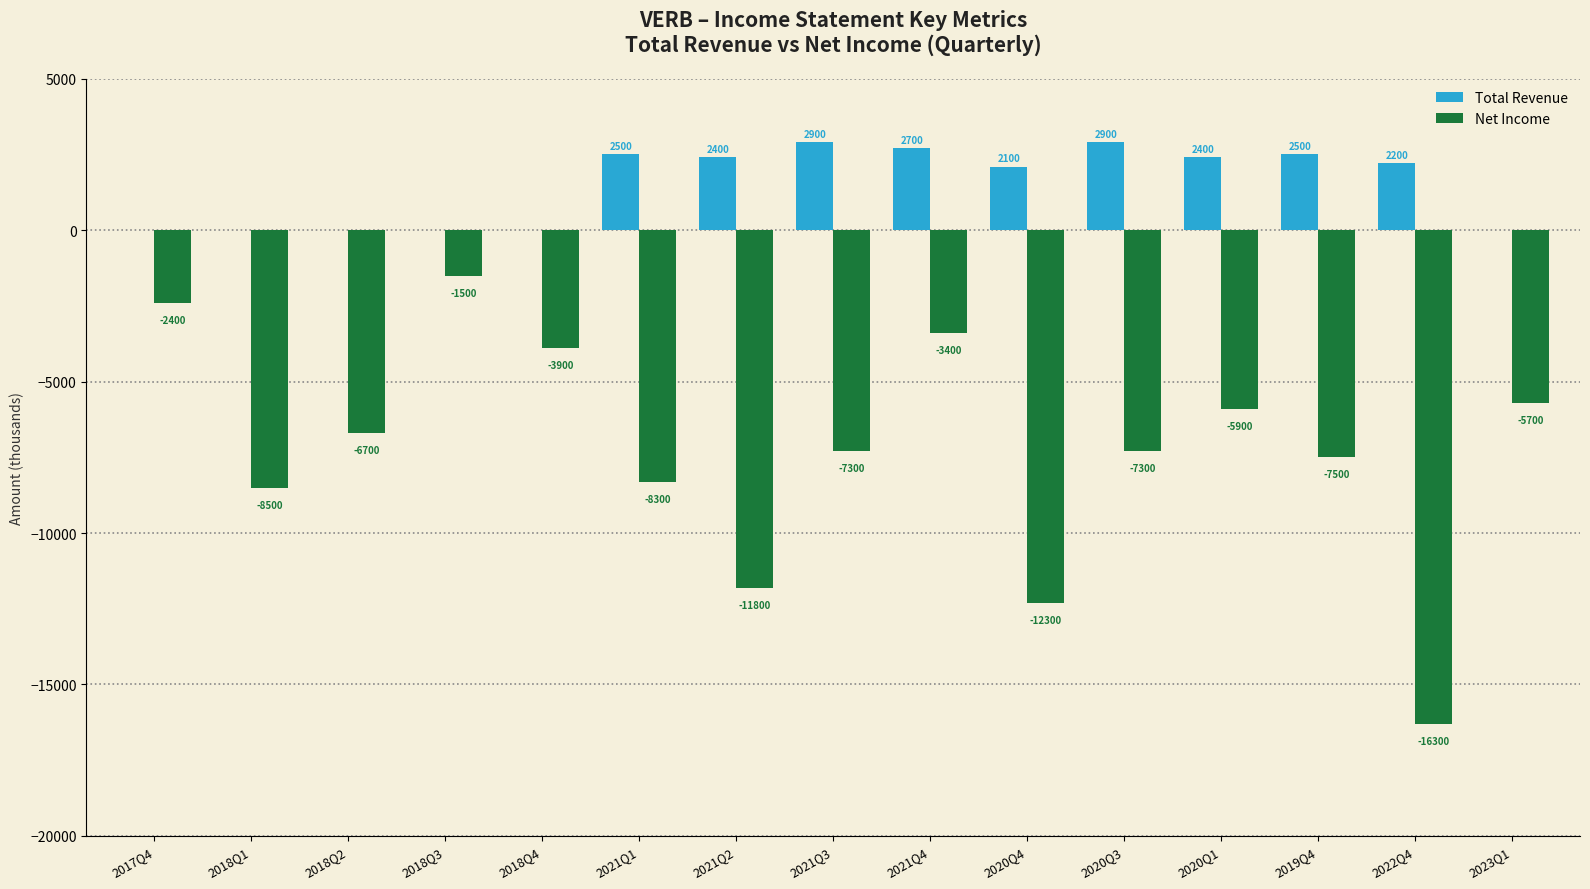

True or false: Net Income has a value of -6700 at 2018Q2.

True